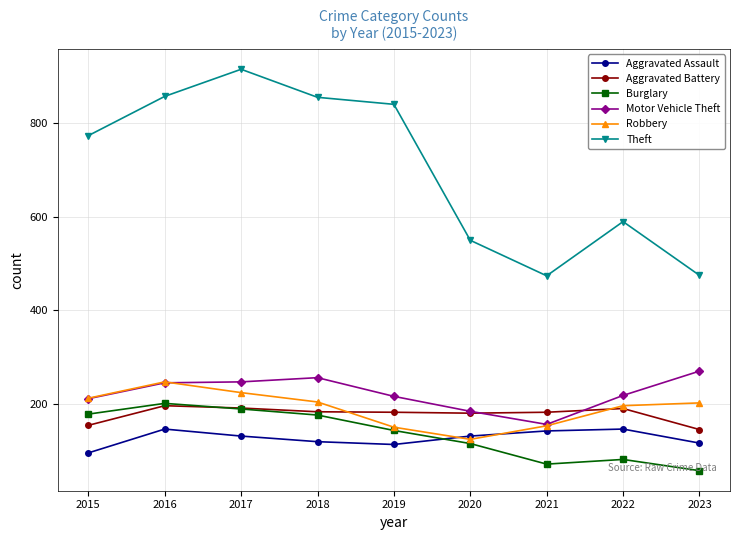

Which series has the largest total across all categories?

Theft